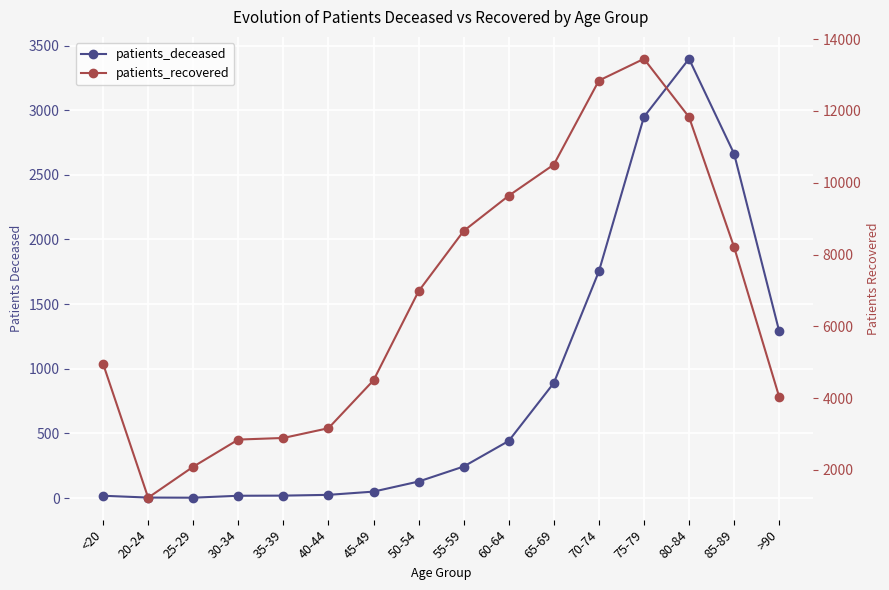

True or false: patients_recovered and patients_deceased intersect in this chart.

False